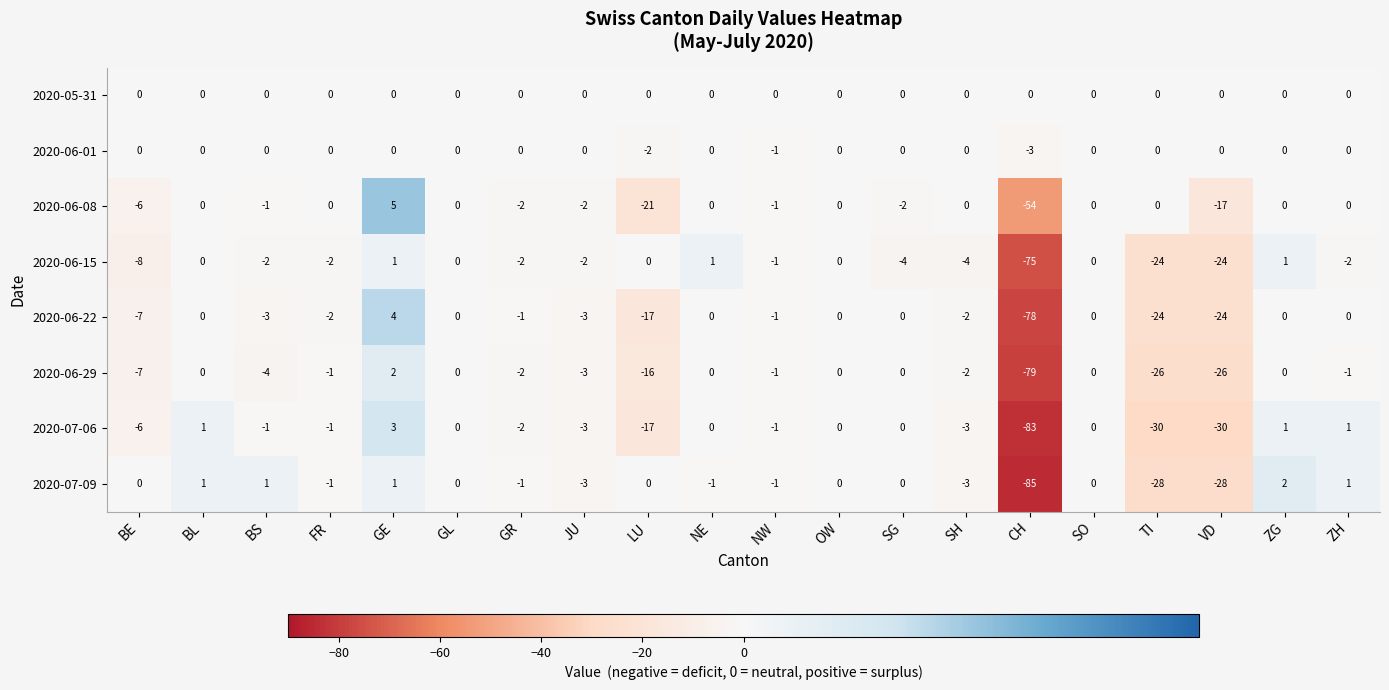

What is the sum of the 2020-06-22 values at CH and ZG?

-78